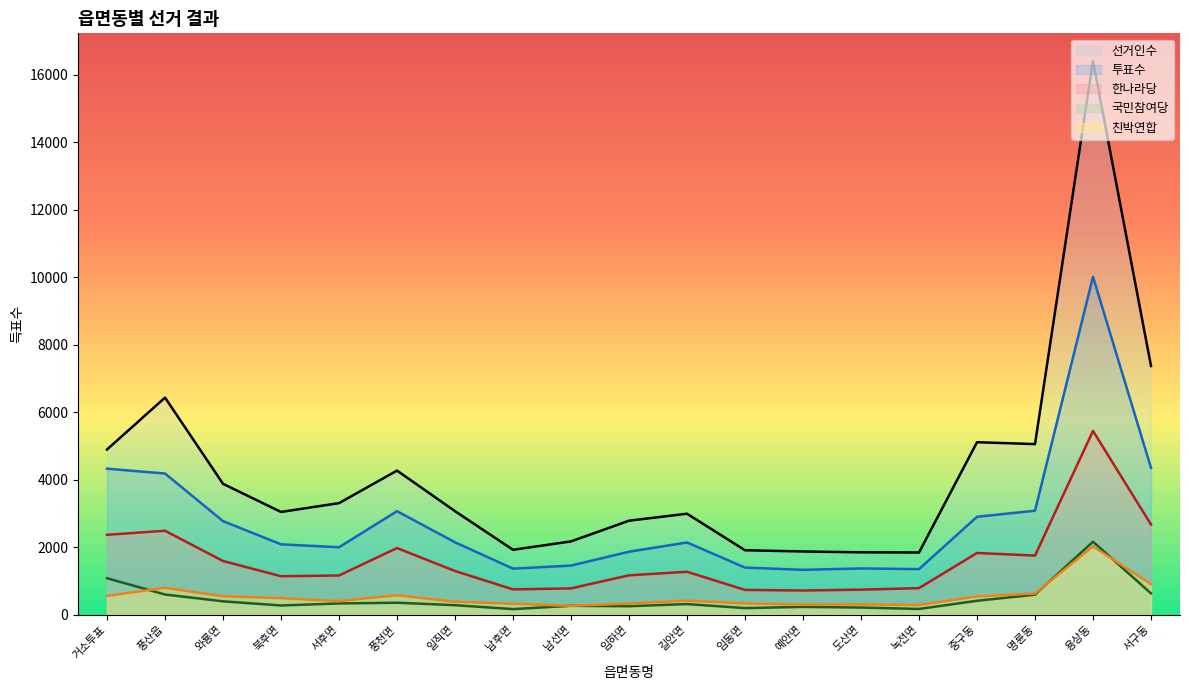

True or false: 친박연합 and 선거인수 intersect in this chart.

False